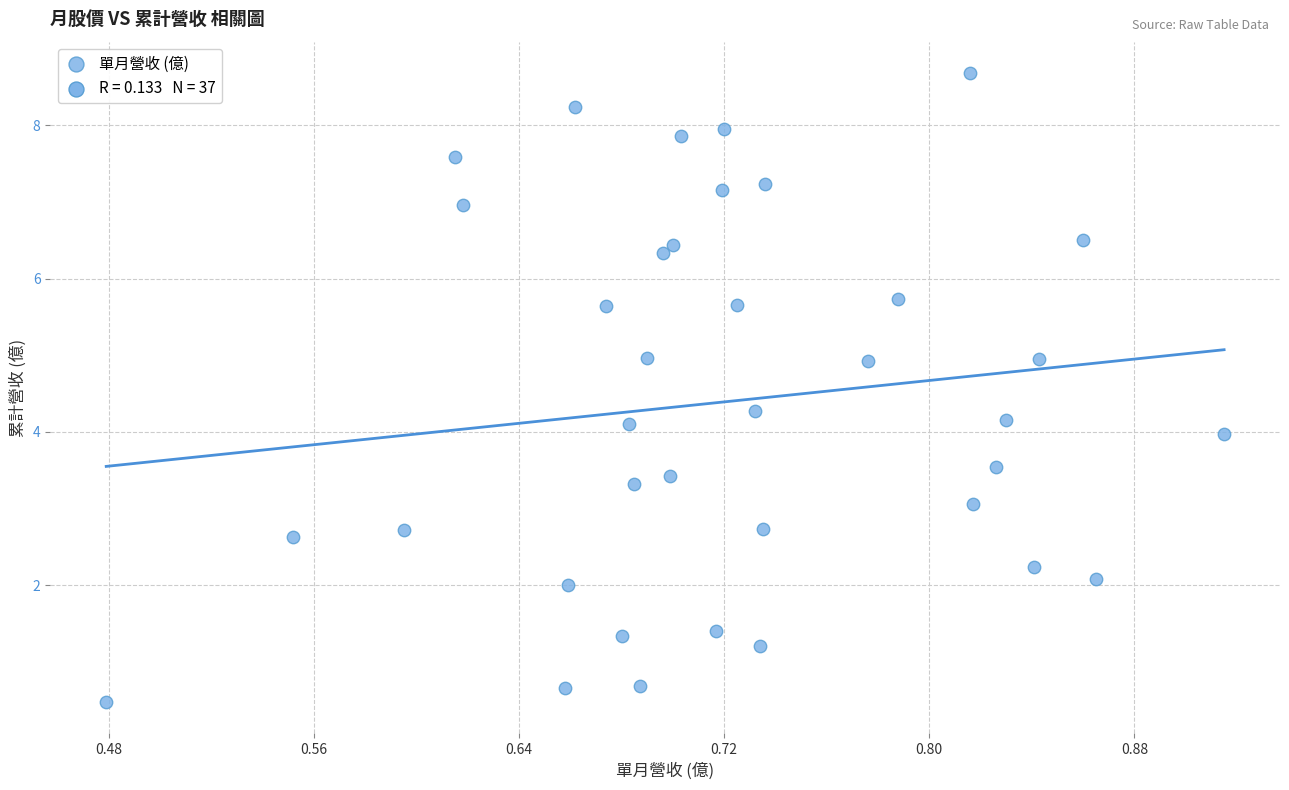

What is the range of Y values (max minus min)?

8.2